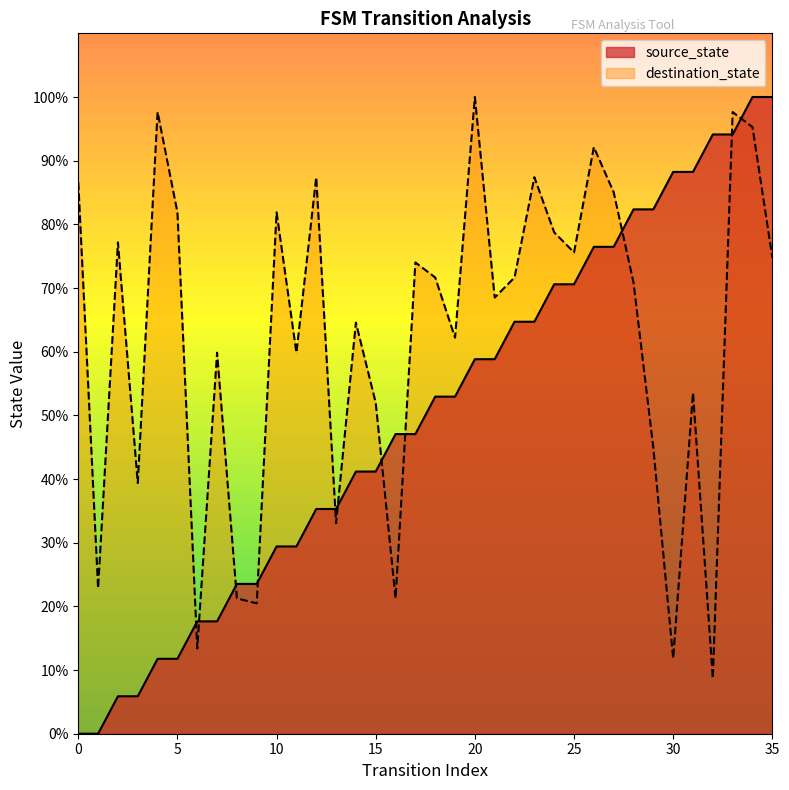

Does the chart display data point markers on the line(s)?

No